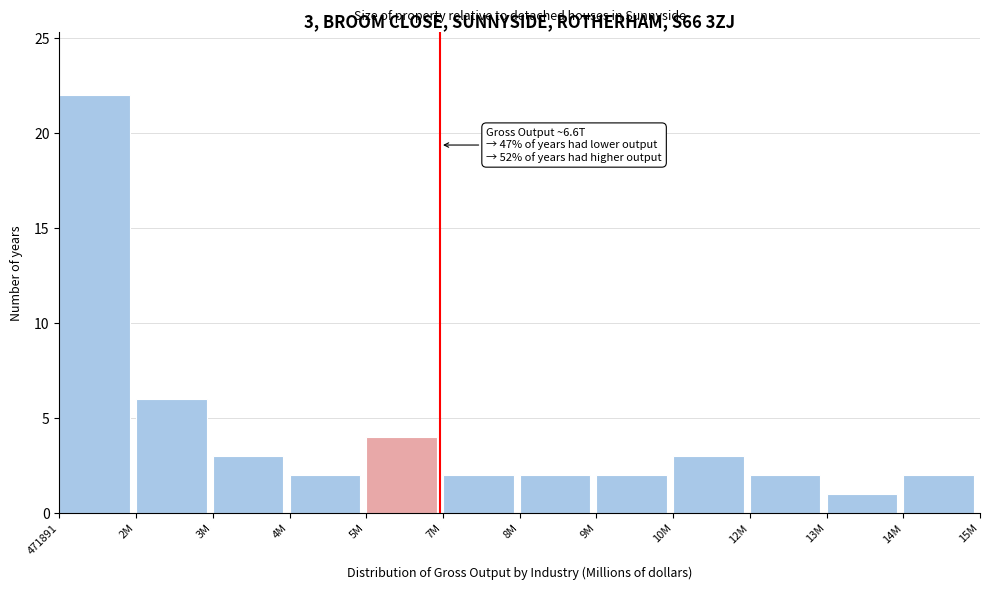

Reading left to right, list all the values displayed in this chart.

22	6	3	2	4	2	2	2	3	2	1	2